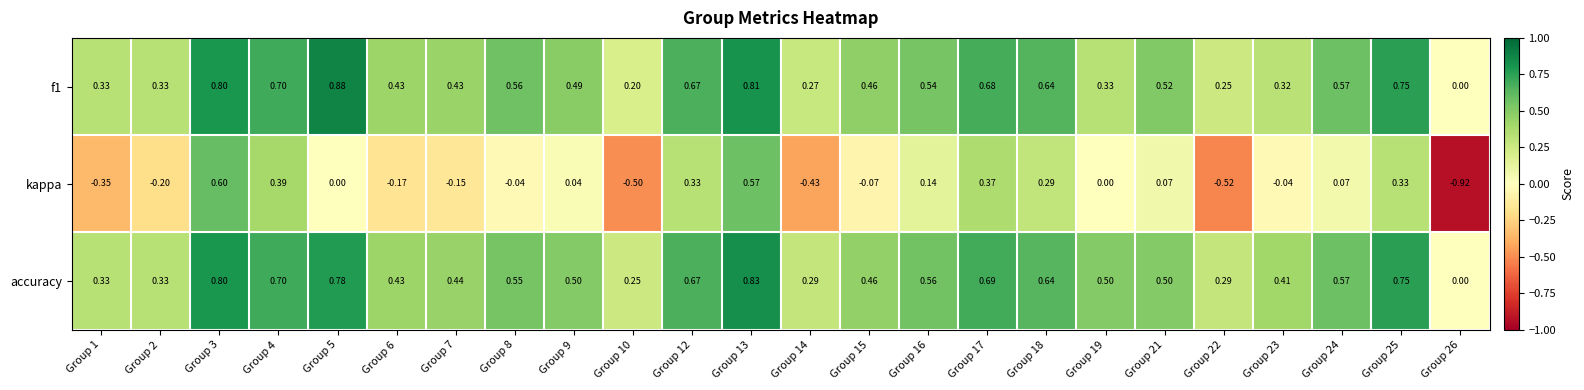

Which series has the widest spread of values?

kappa